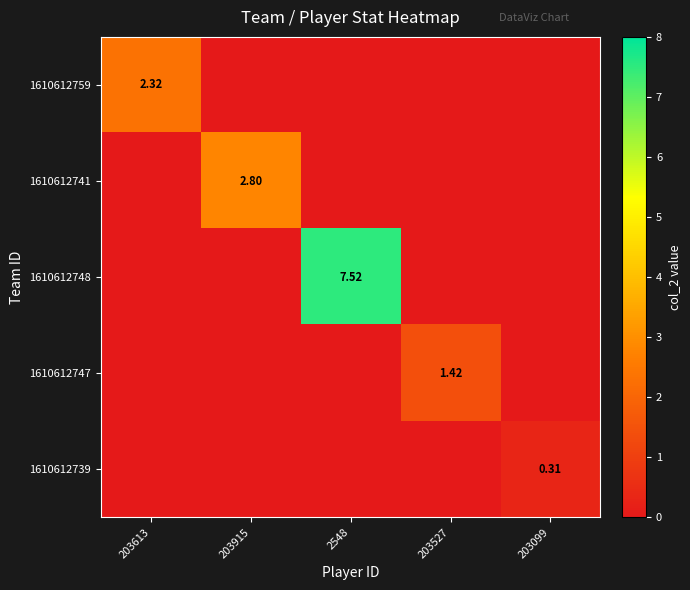

Where is 1610612748 nearest to the value 3?

203613